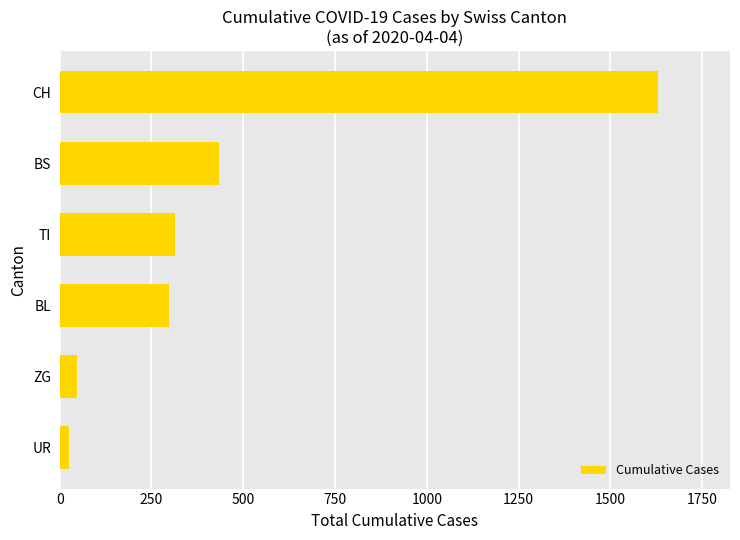

List the labels in order of value, largest first.

CH, BS, TI, BL, ZG, UR